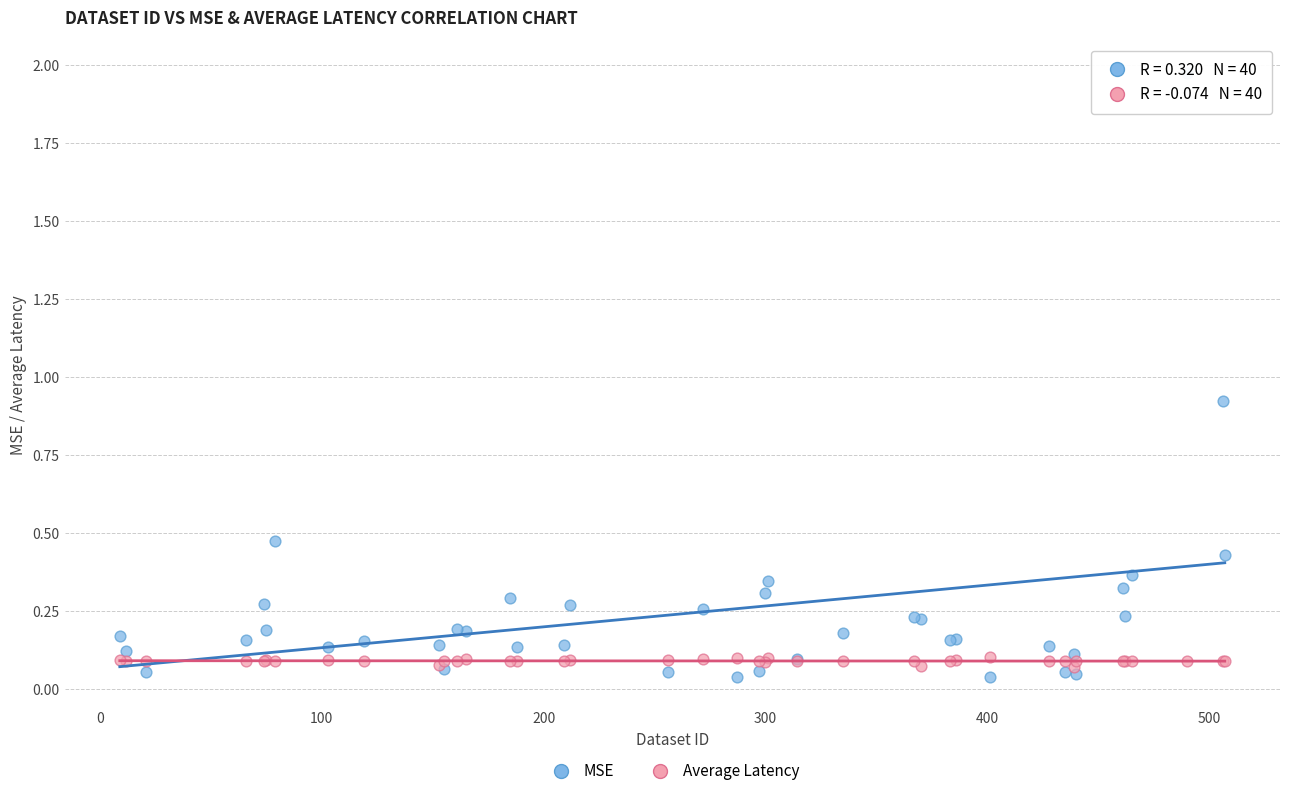

Which series has the largest Y range (max minus min)?

MSE